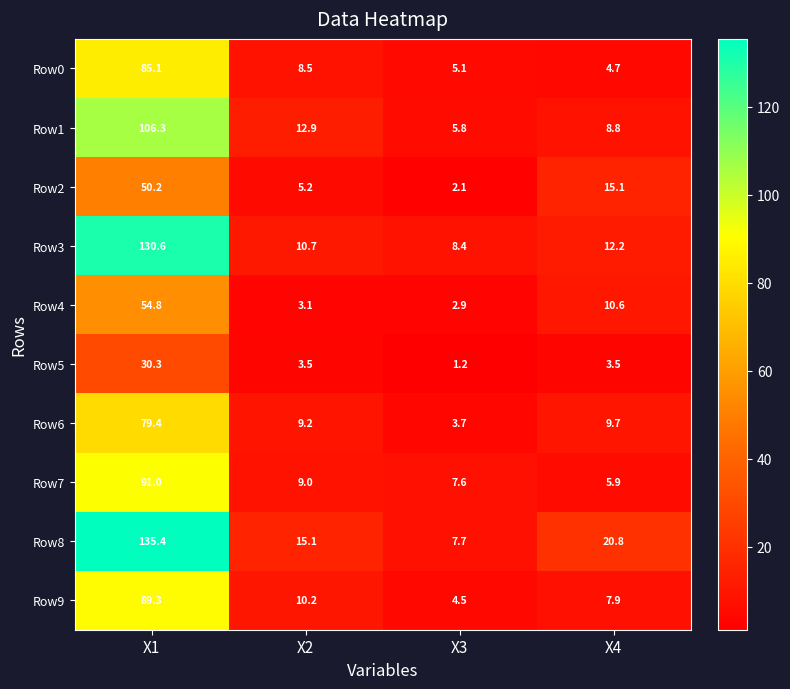

What is the smallest value displayed?

1.2